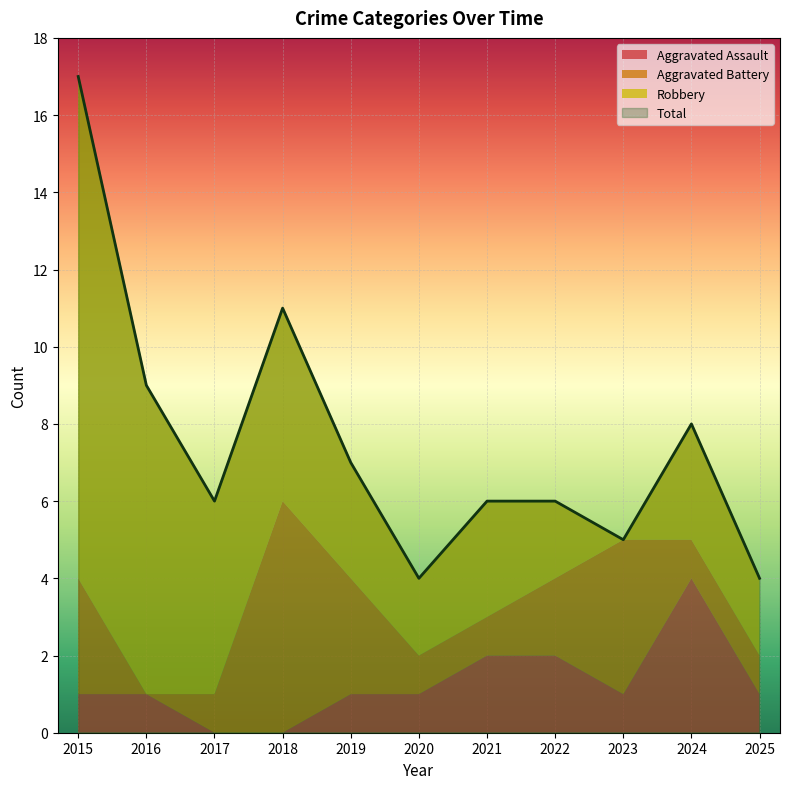

At which label does Aggravated Battery first exceed 1?

2015